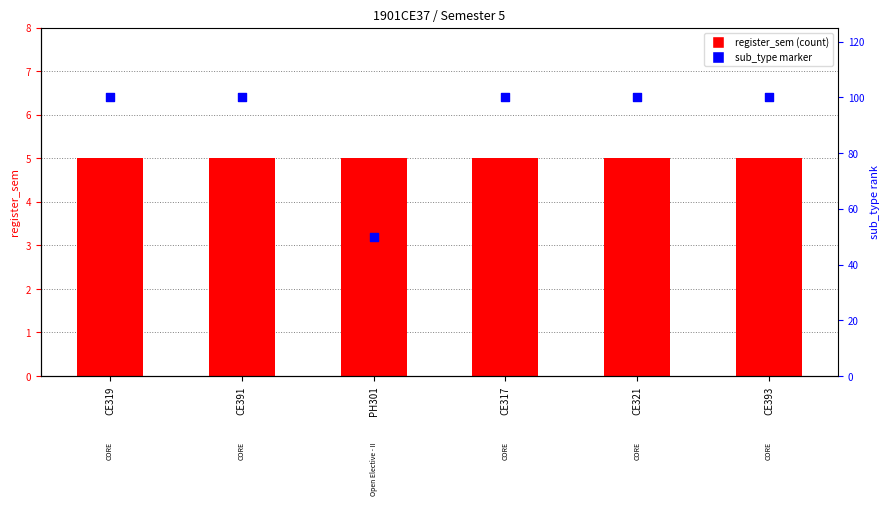

At which category is the sum across all series the highest?

CE319